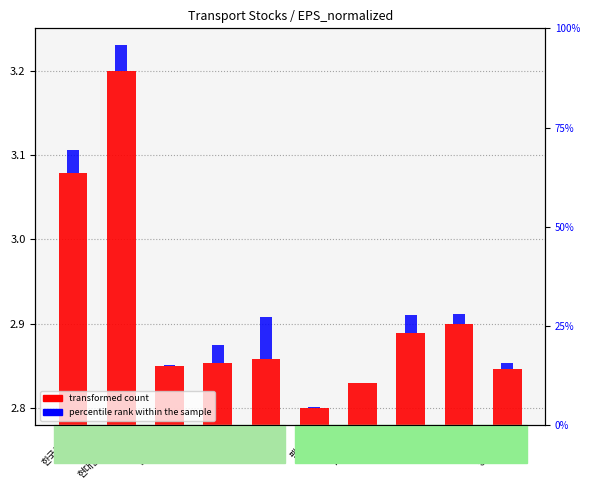

The value of transformed count at 한국공항 is 3.1. True or false?

True